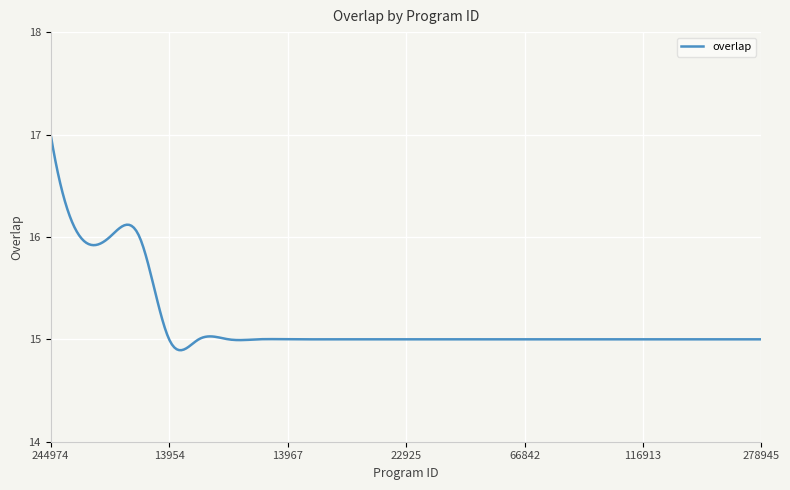

What is the difference between the maximum and minimum values?

2.1